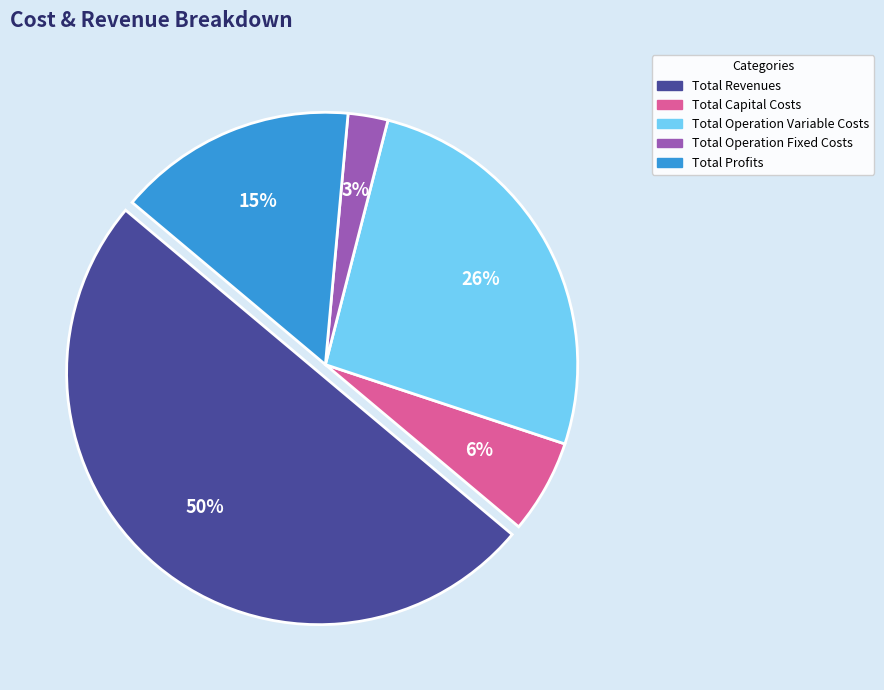

Rank the categories by value from lowest to highest.

Total Operation Fixed Costs, Total Capital Costs, Total Profits, Total Operation Variable Costs, Total Revenues